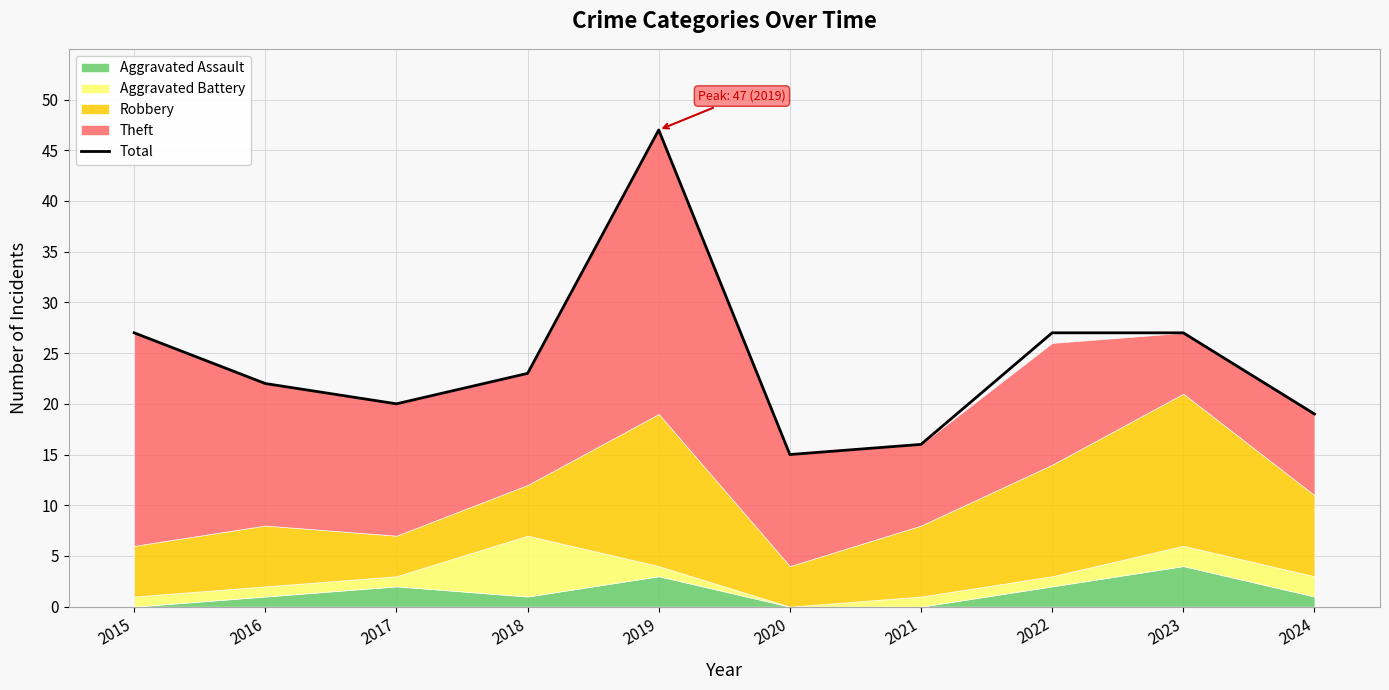

What is the change in value from 2015 to 2021?

-11